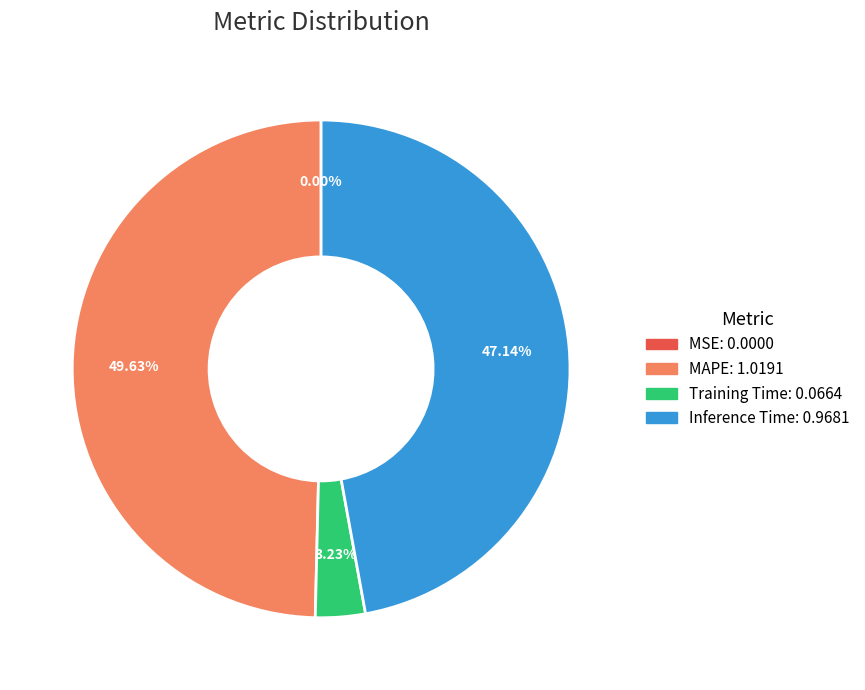

Is there a majority slice in this chart?

No